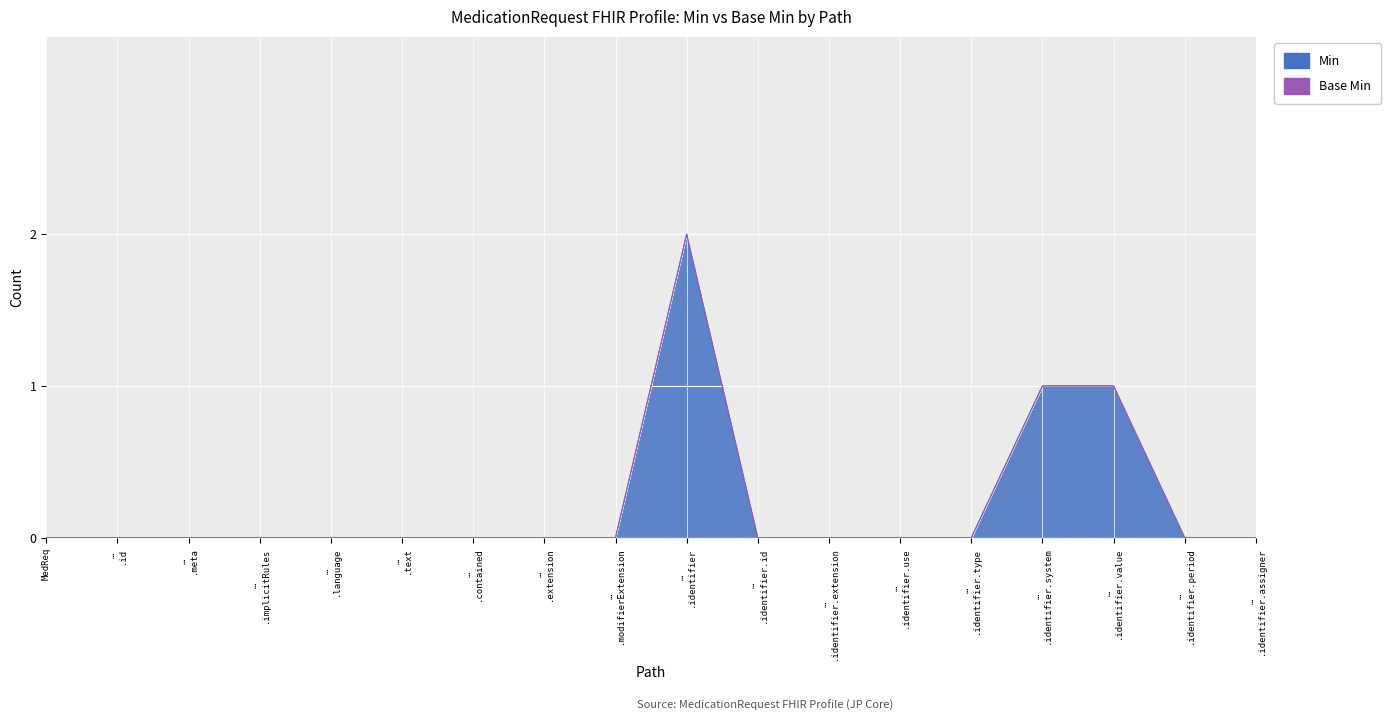

Where is the first local maximum?

… .identifier